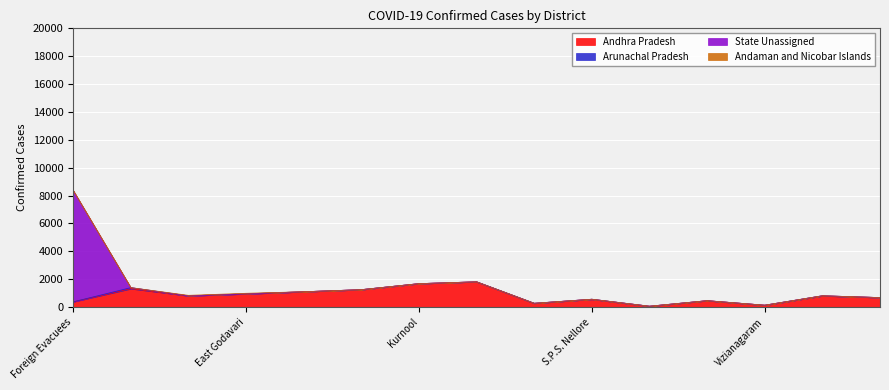

True or false: Arunachal Pradesh has a value of 16 at West Godavari.

False